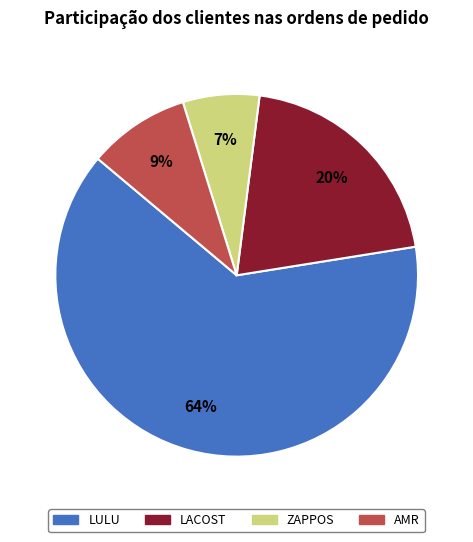

What is the largest slice in the pie chart?

LULU